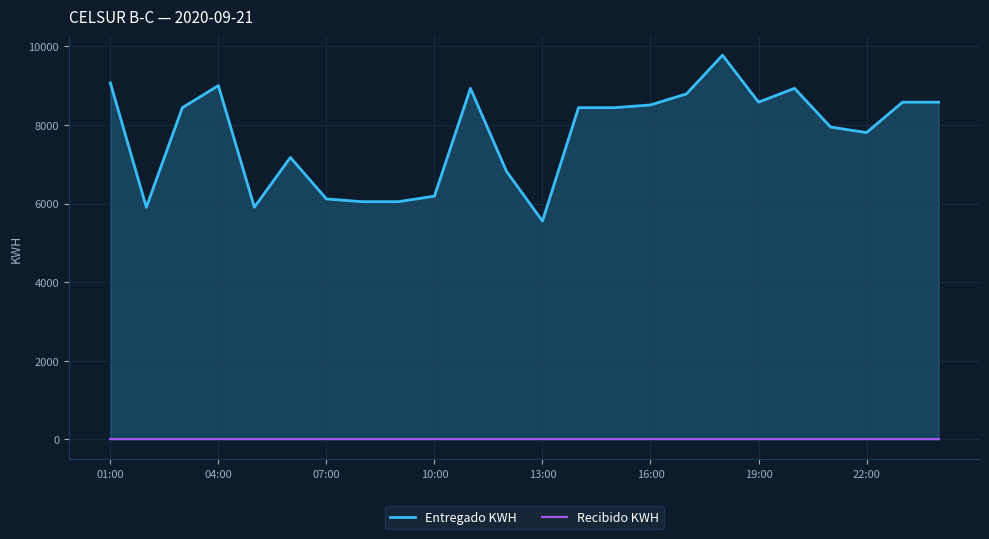

How many categories are shown in the chart?

24